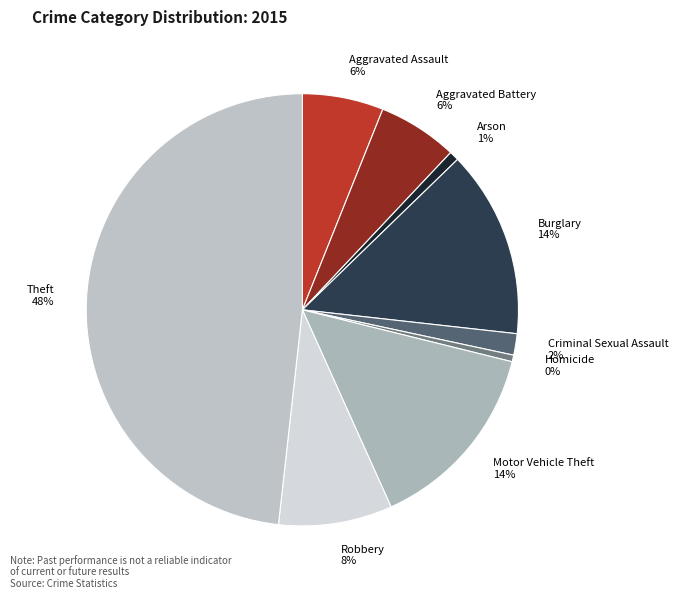

True or false: Motor Vehicle Theft accounts for 5% of the total.

False